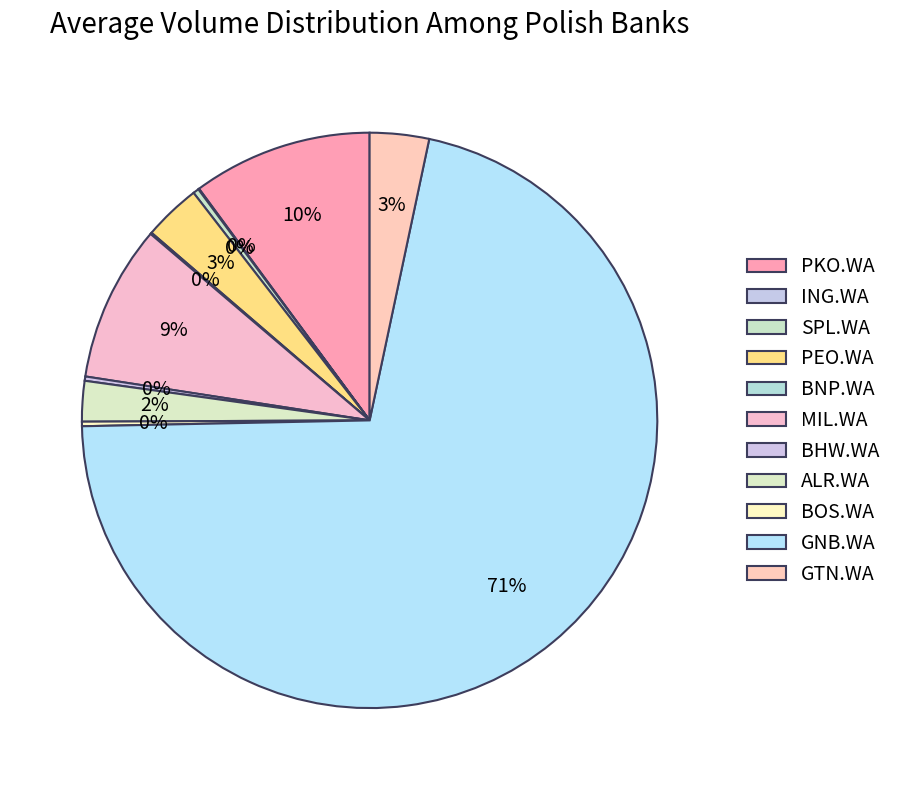

Which slice is the largest?

GNB.WA